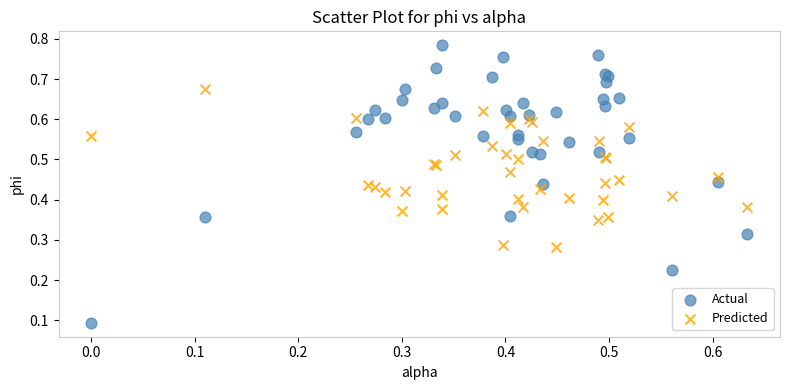

Which series has the largest Y range (max minus min)?

Actual